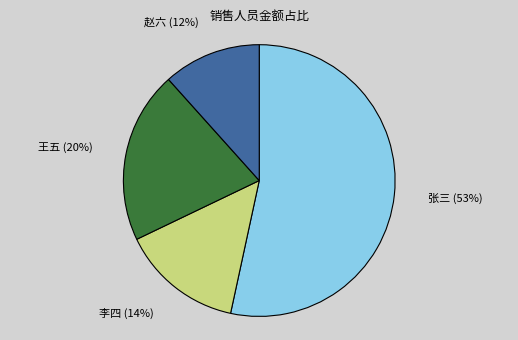

To the nearest percent, what is the average slice percentage?

25%